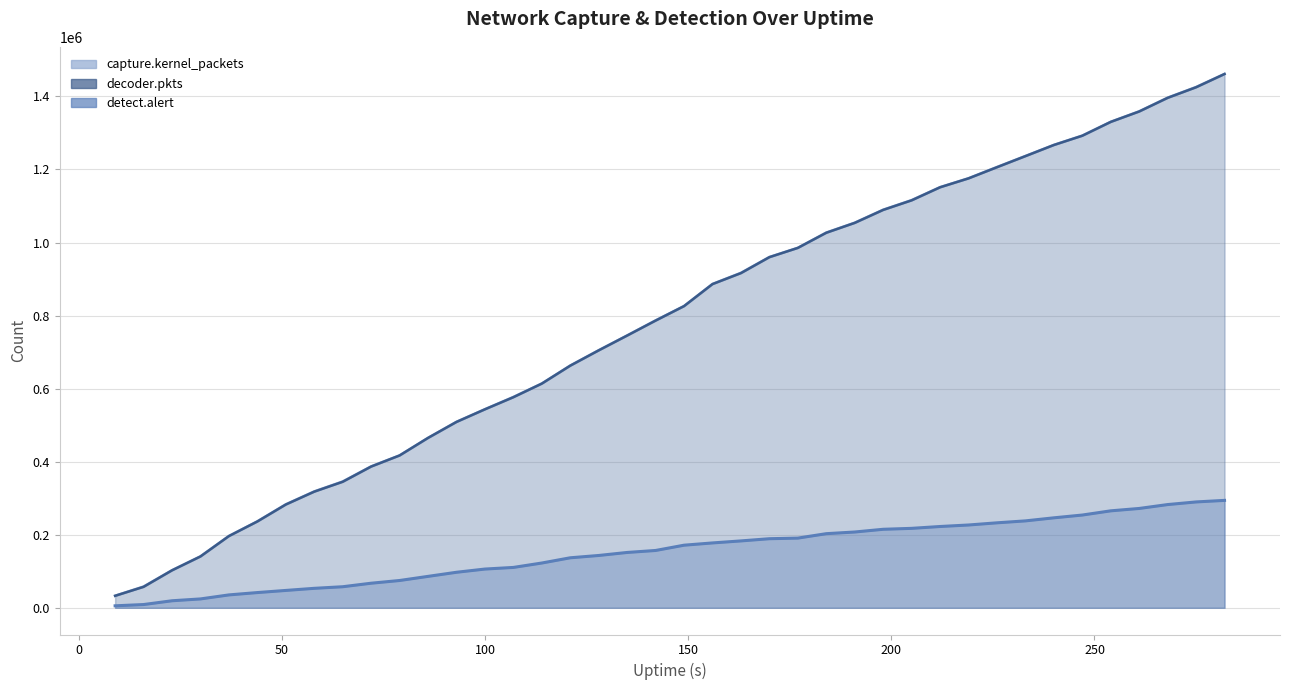

Which series changed the most between 16 and 107?

decoder.pkts